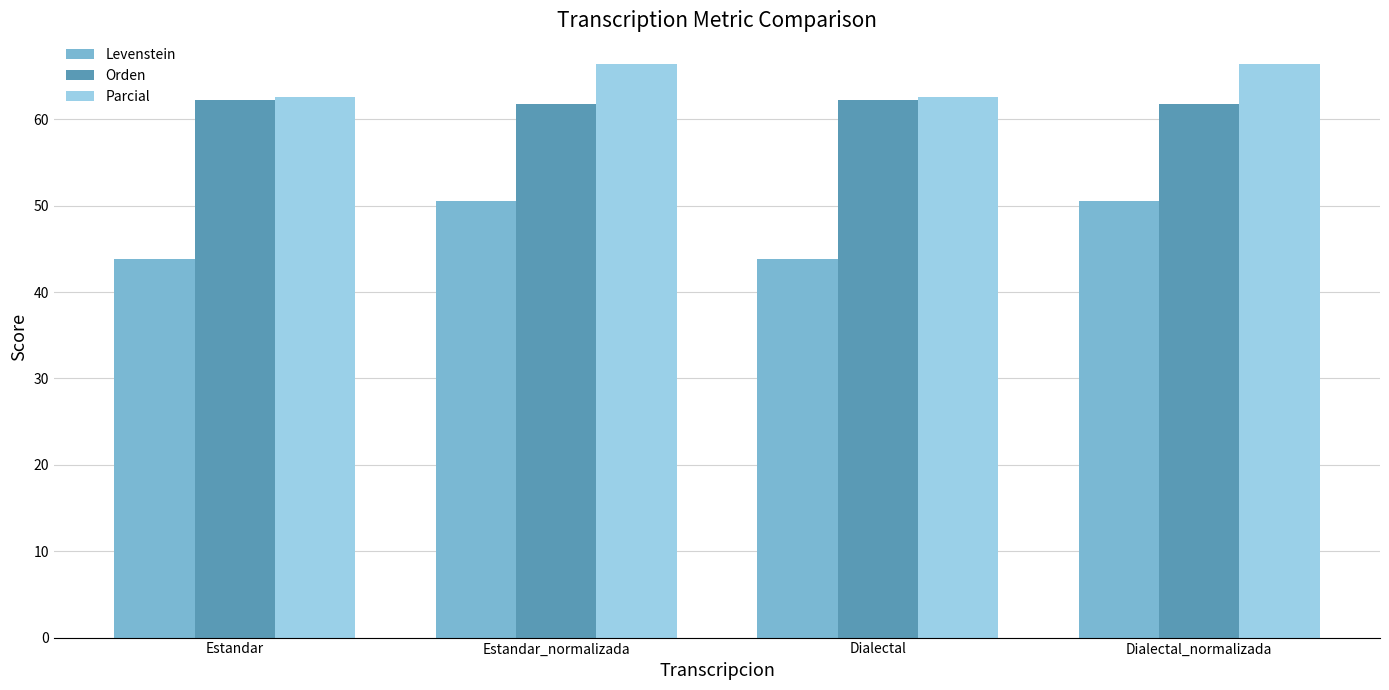

True or false: Levenstein has a value of 78.7 at Estandar.

False